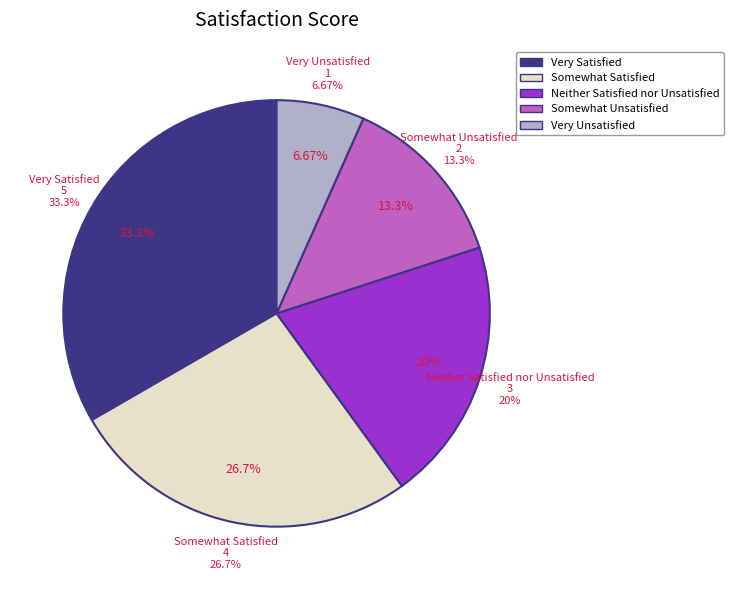

What is the change in value from Very Satisfied to Very Unsatisfied?

-4